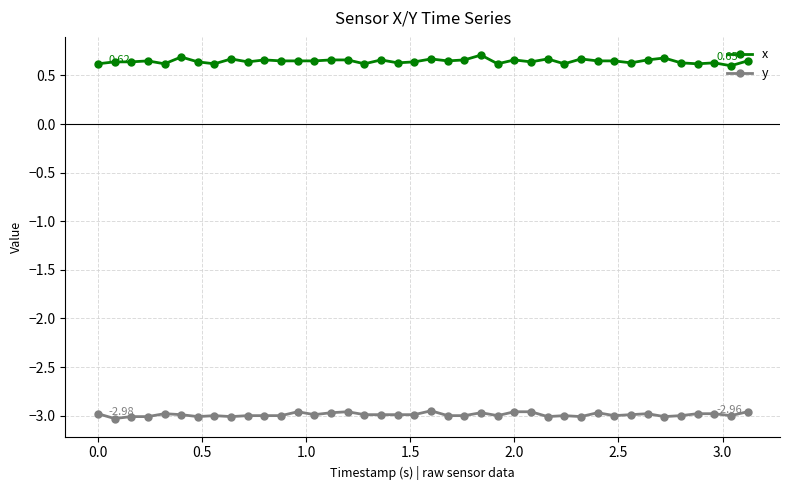

True or false: x and y cross at least once.

False